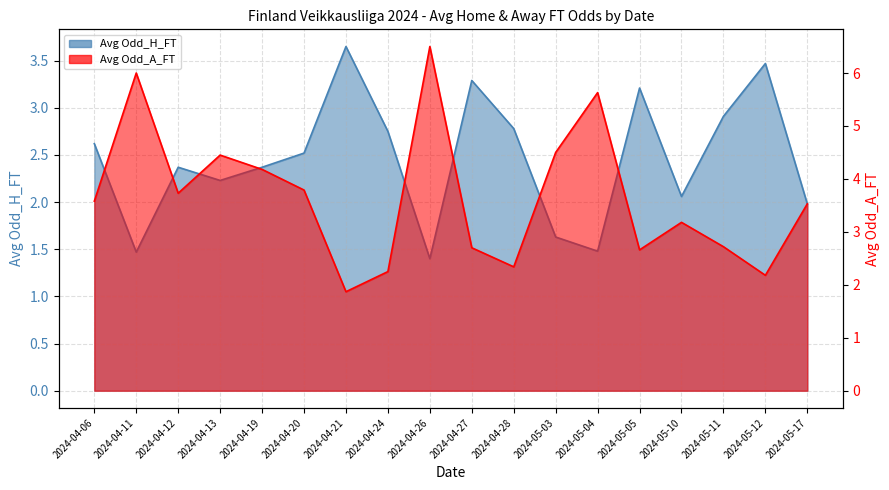

Does the chart display data point markers on the line(s)?

No